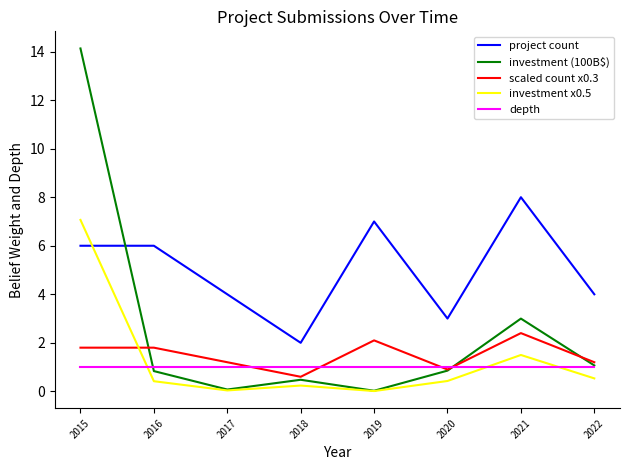

At which label does project count reach its minimum?

2018